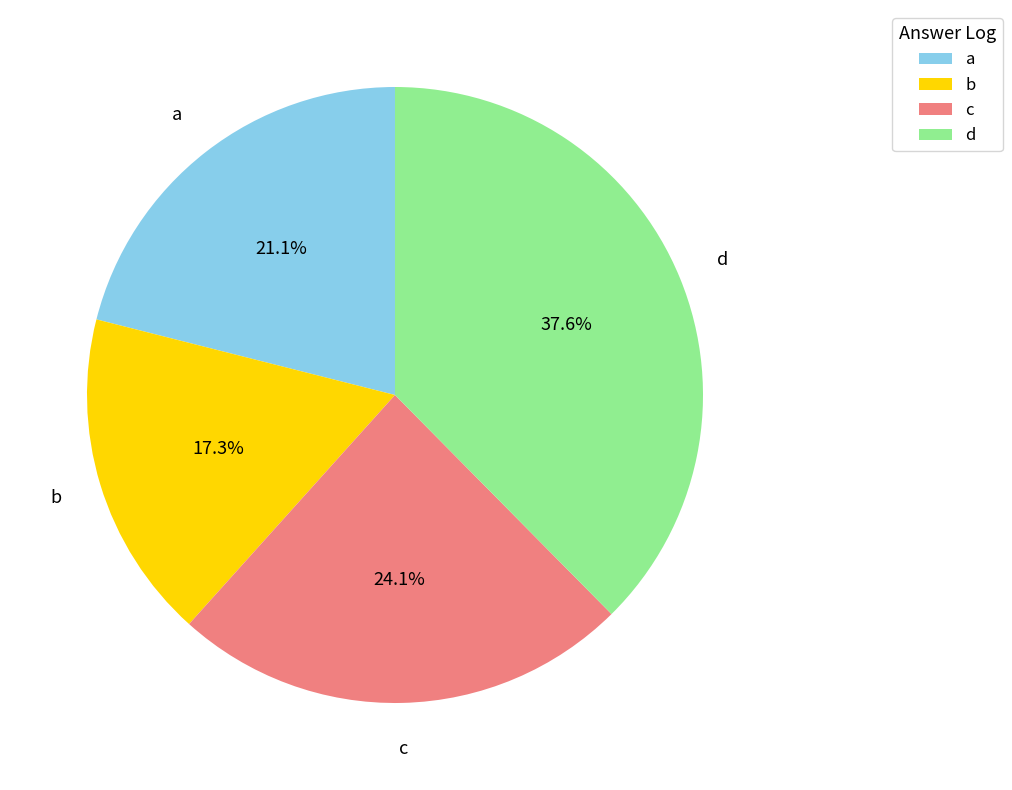

How many slices are in this pie chart?

4